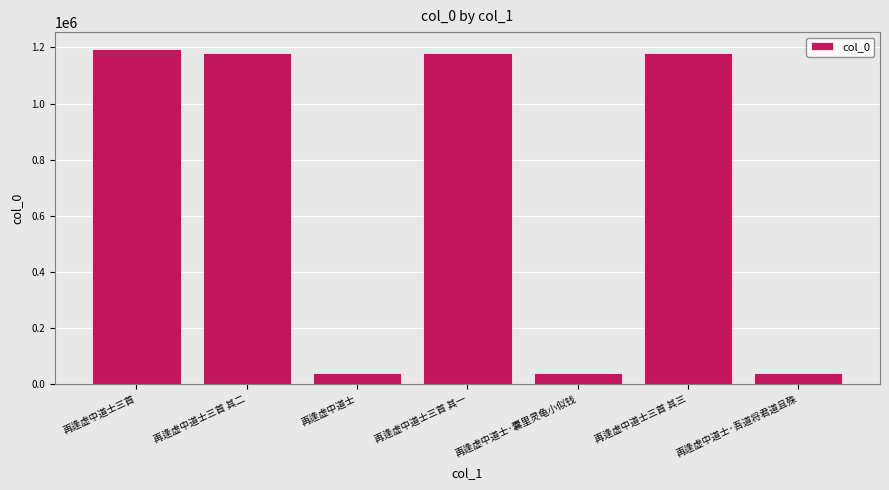

What is the ratio of the value at 再逢虚中道士三首 其三 to the value at 再逢虚中道士·吾道将君道且殊?

31.3